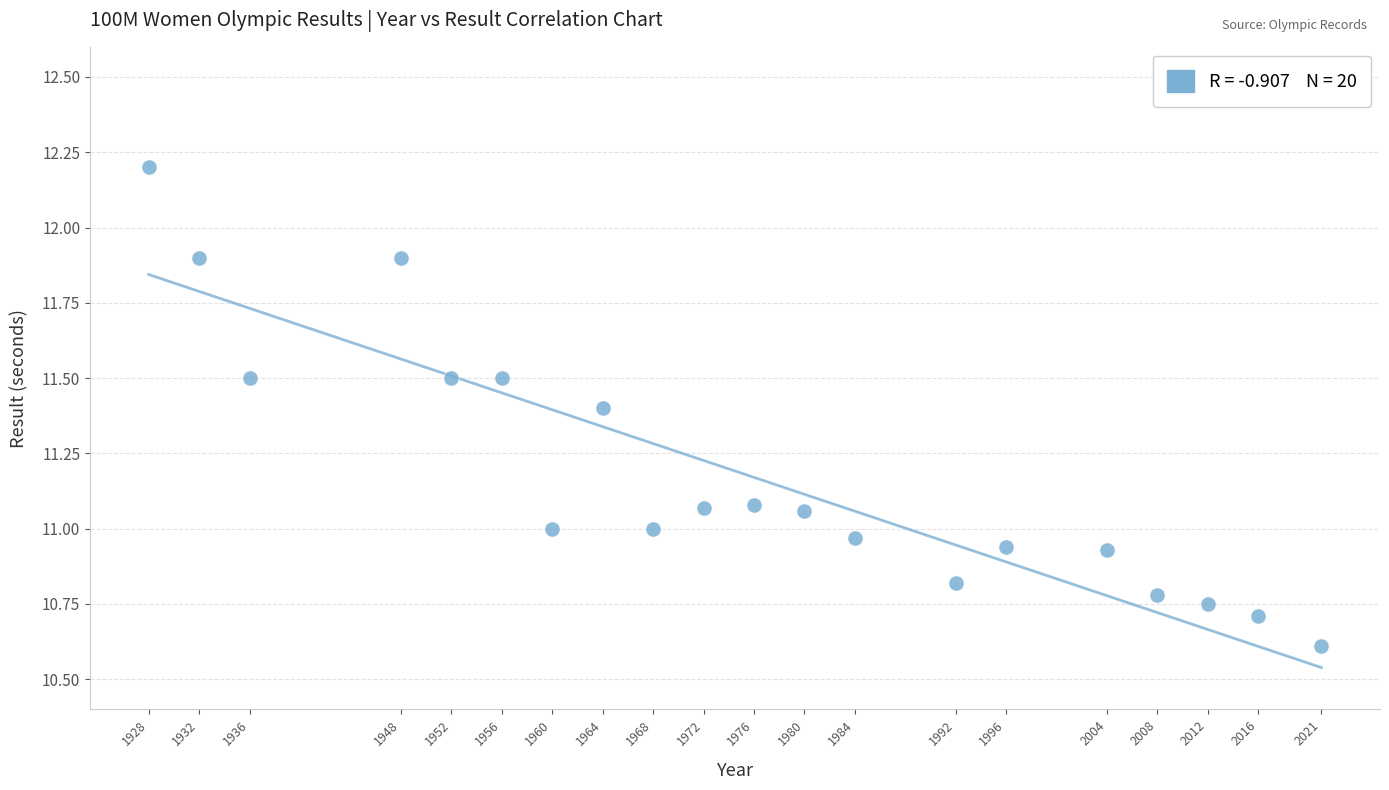

What is the range of Y values (max minus min)?

1.6